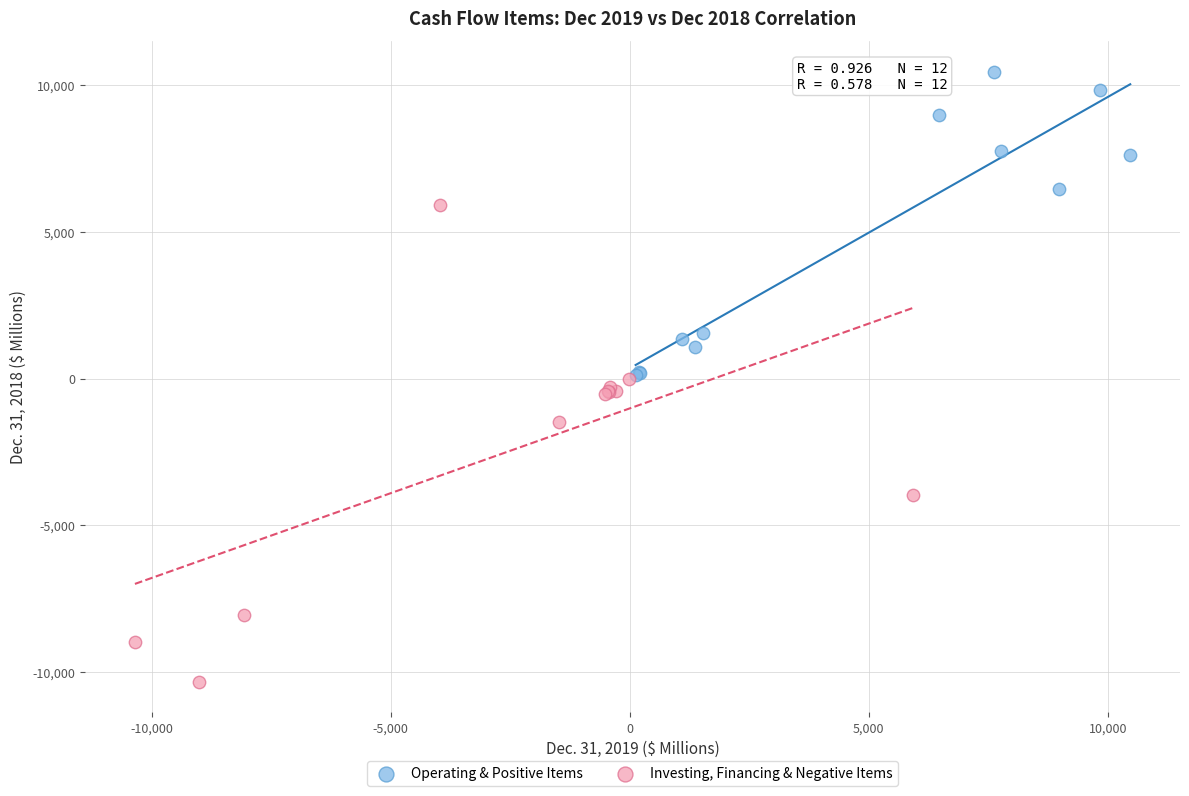

Which series has the widest spread of Y values?

Investing, Financing & Negative Items